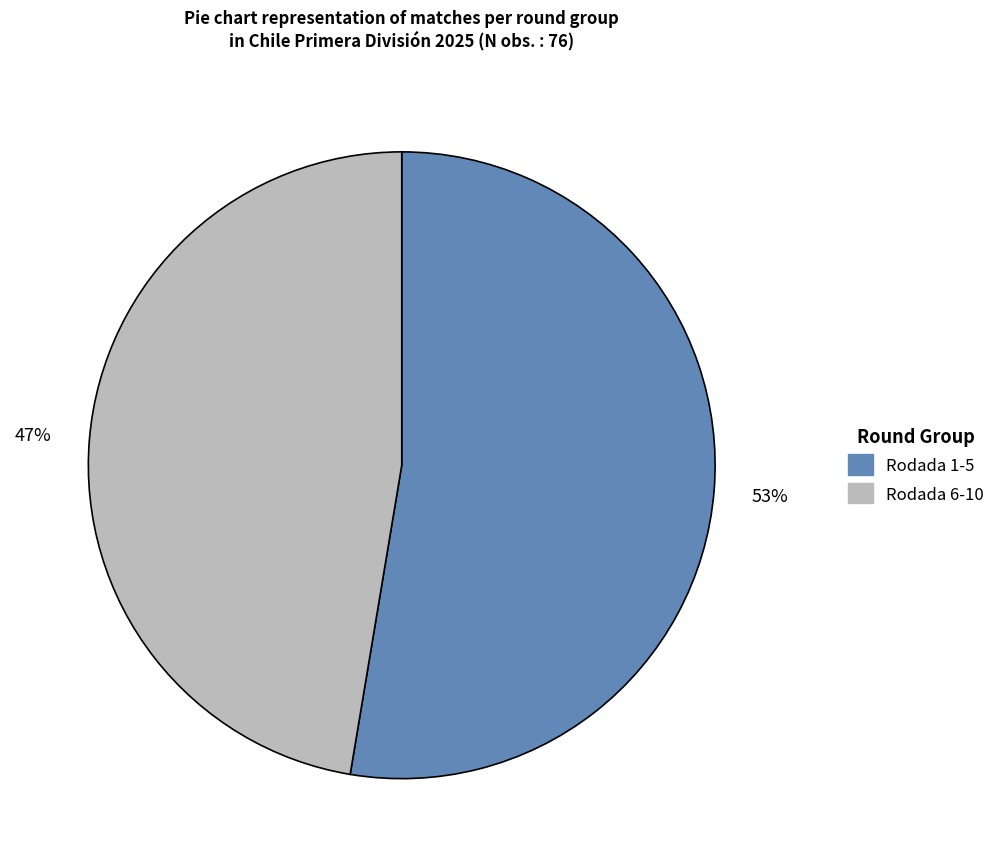

Does any single category account for the majority?

Yes